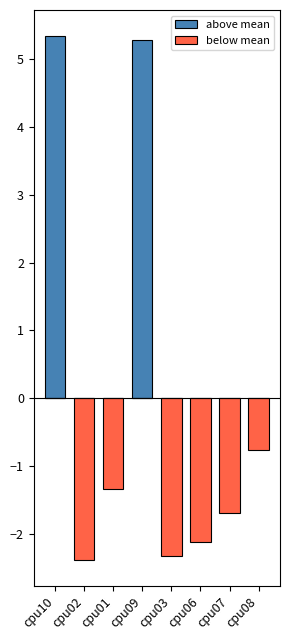

The above mean series shows 0.0 at cpu06. True or false?

True